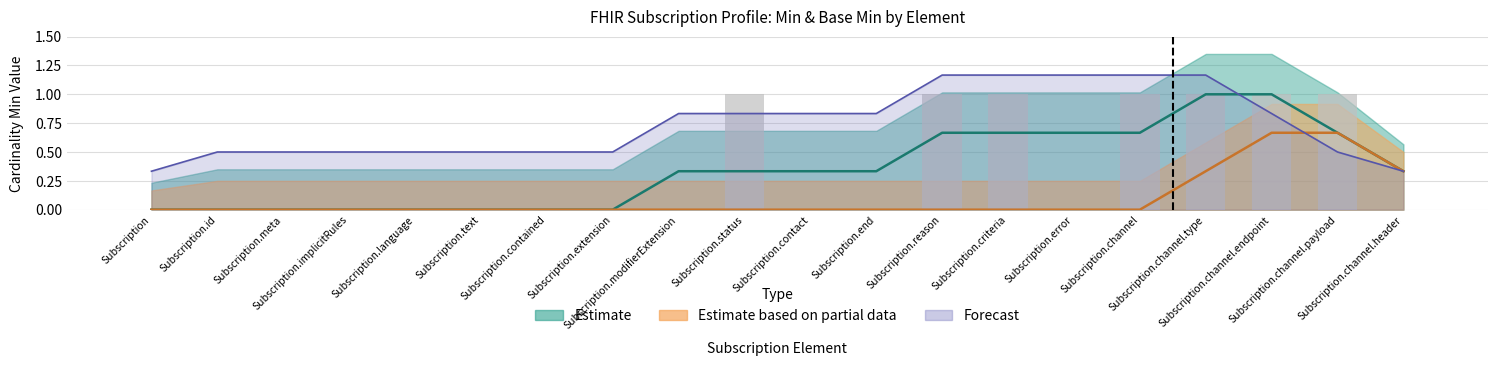

Are the bars grouped side by side (vs. stacked)?

No